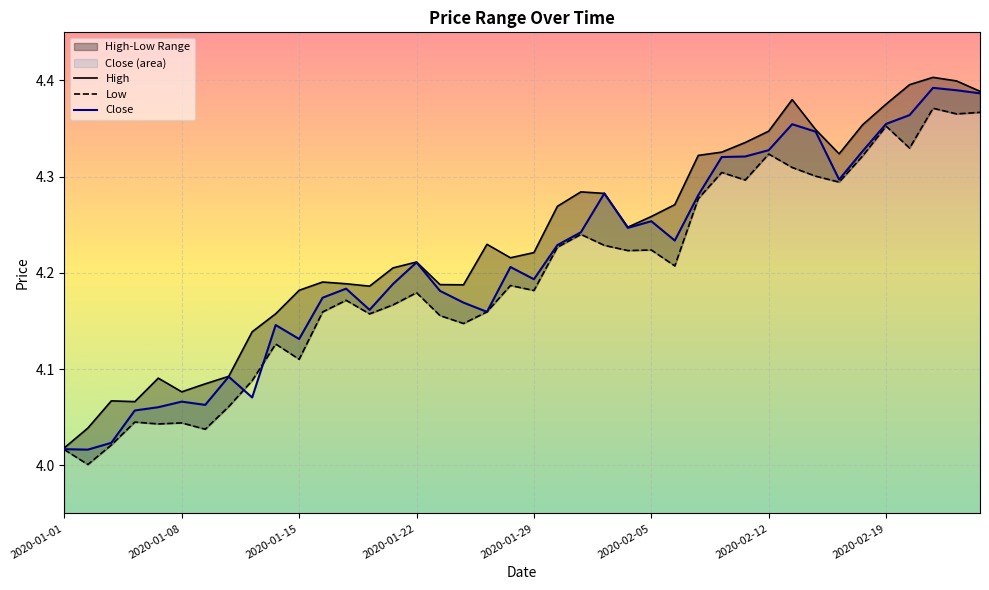

True or false: High and Low cross at least once.

False